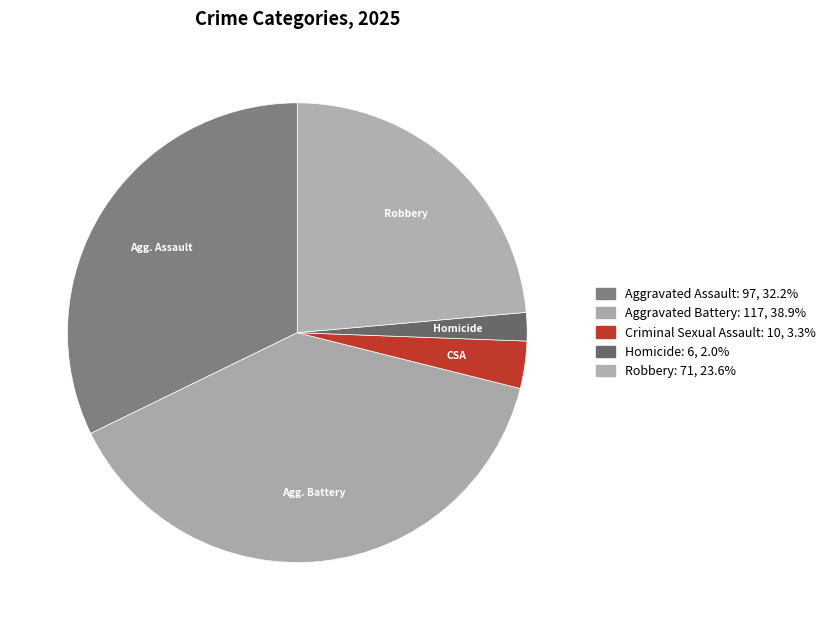

What is the largest slice in the pie chart?

Aggravated Battery